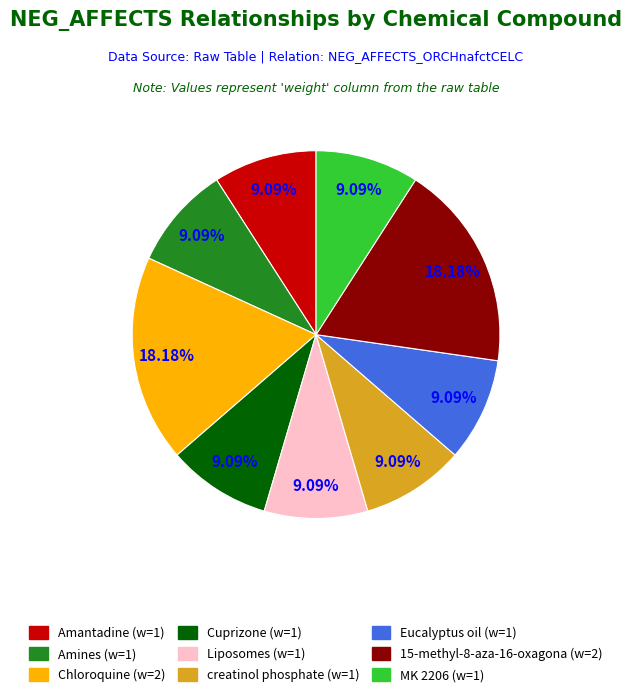

Is Cuprizone the majority of the pie?

No